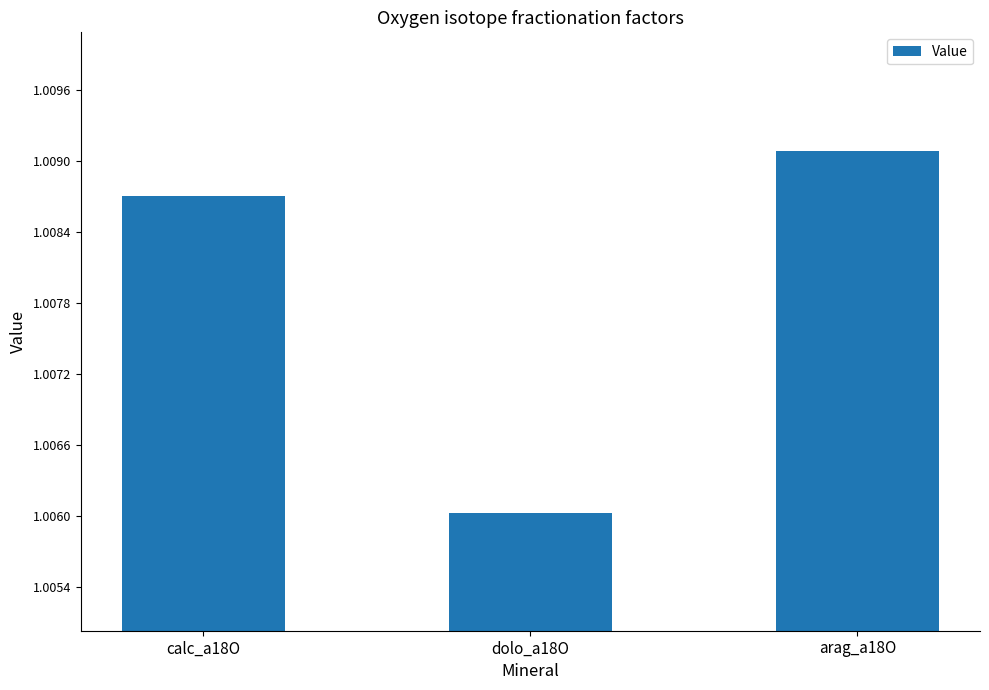

List the labels in order of value, smallest first.

dolo_a18O, calc_a18O, arag_a18O